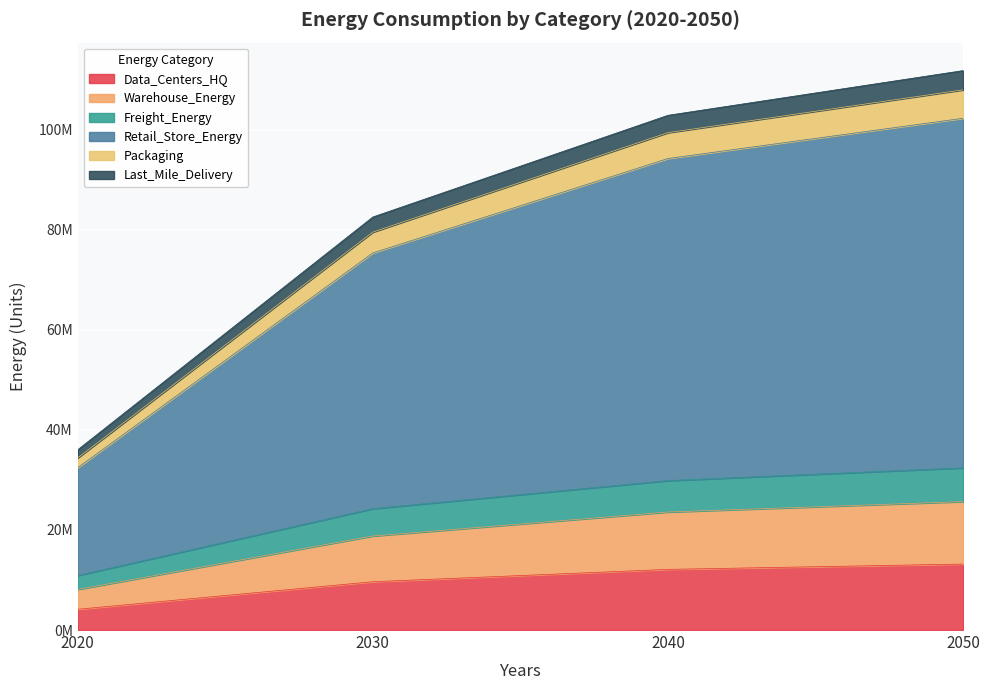

Rank the categories by Freight_Energy value from highest to lowest.

2050, 2040, 2030, 2020